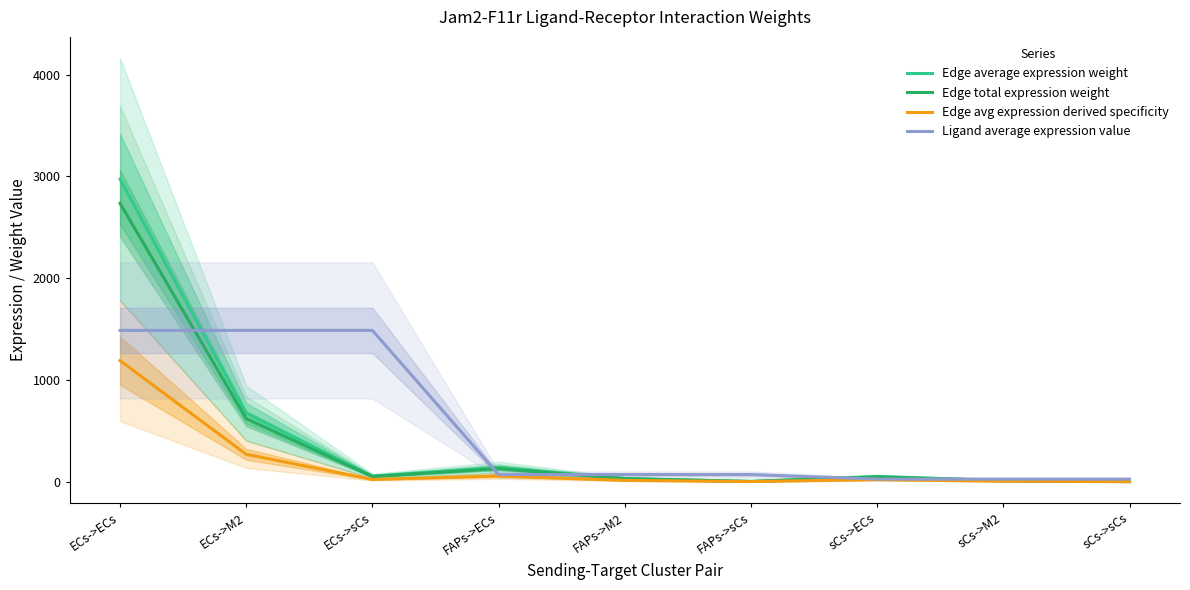

Which series has the largest range (max minus min)?

Edge average expression weight